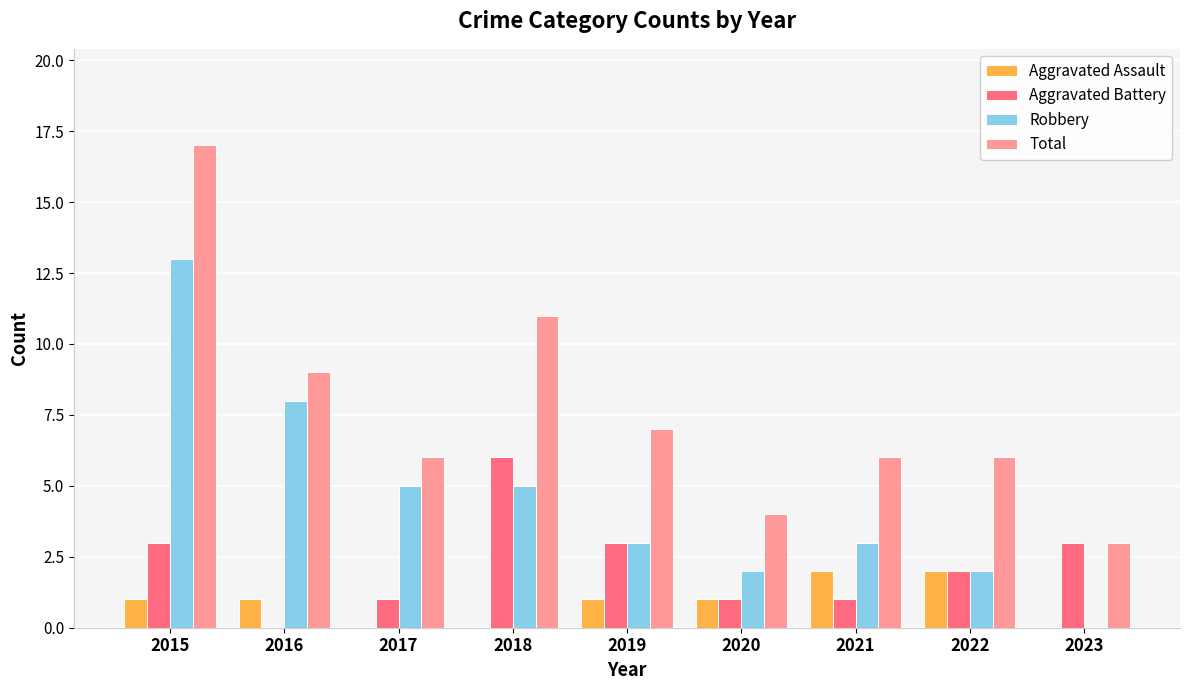

The value of Total at 2020 is 5. True or false?

False